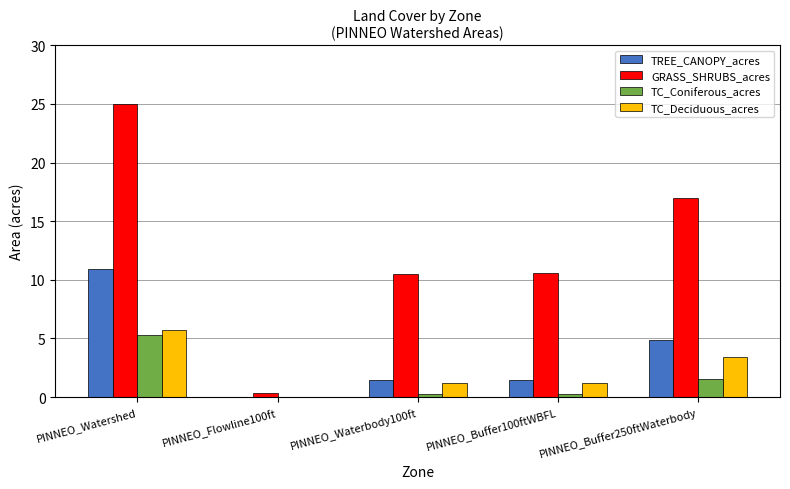

What is the sum of all TREE_CANOPY_acres values?

18.8